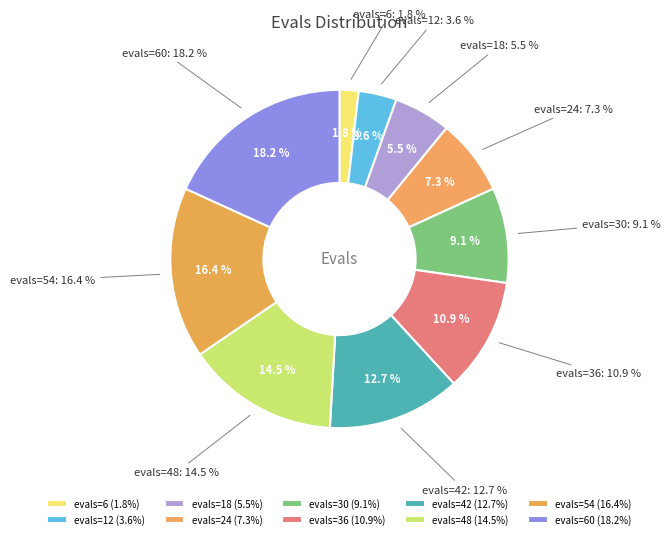

What is the ratio of the value at evals=42 to the value at evals=54?

0.8